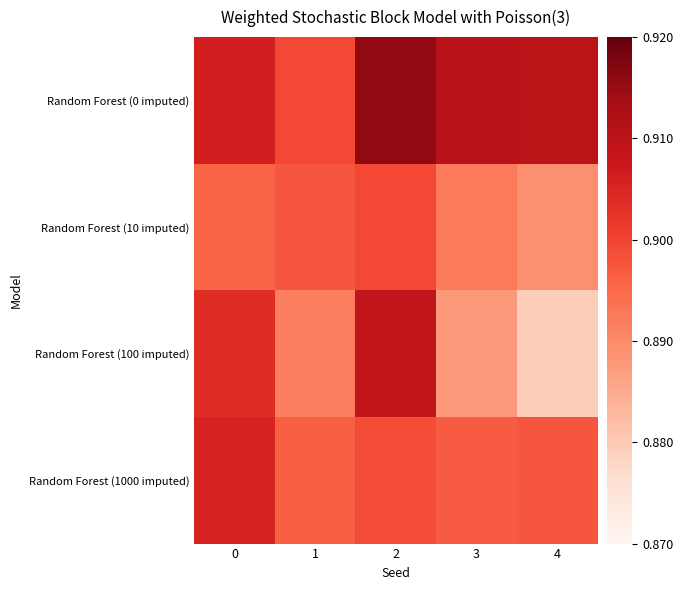

Which series has the largest range (max minus min)?

Random Forest (100 imputed)